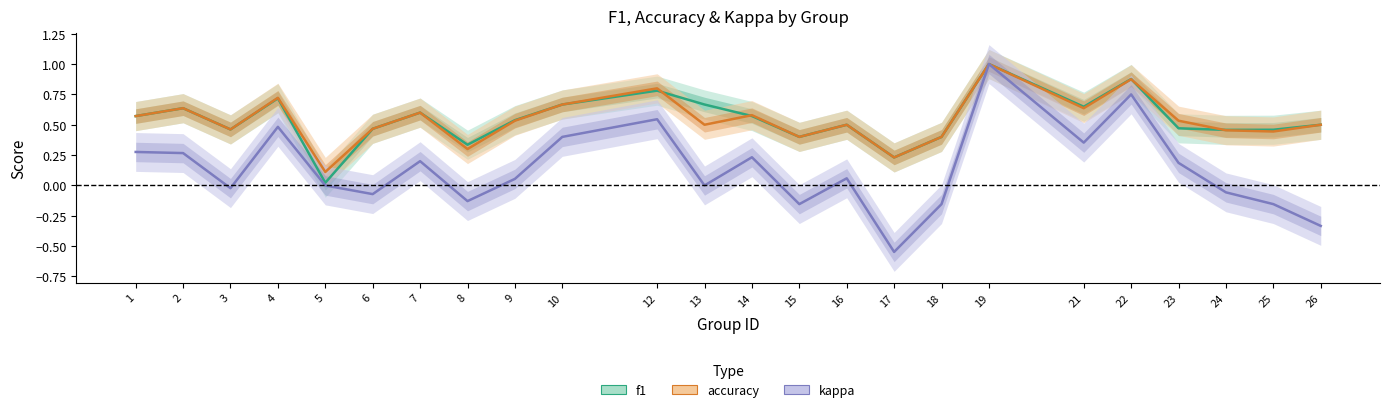

How many categories are shown in the chart?

24